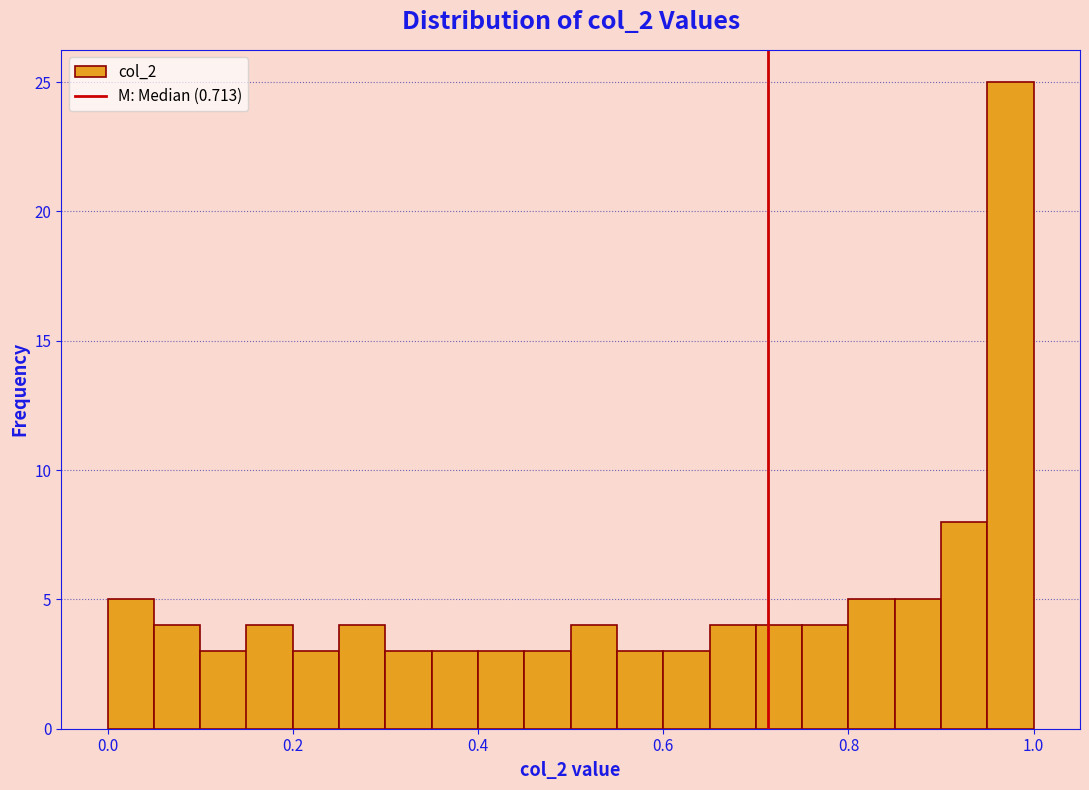

Read against the x-axis, roughly where is the centre of the tallest bar?

0.98